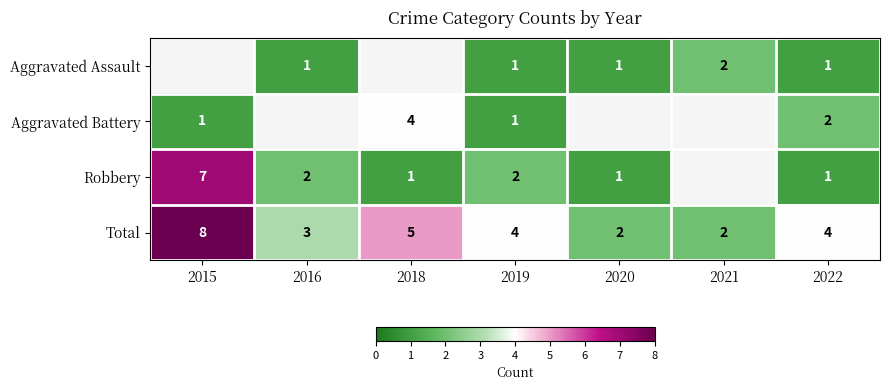

Is it true that Robbery equals 11.0 at 2015?

False